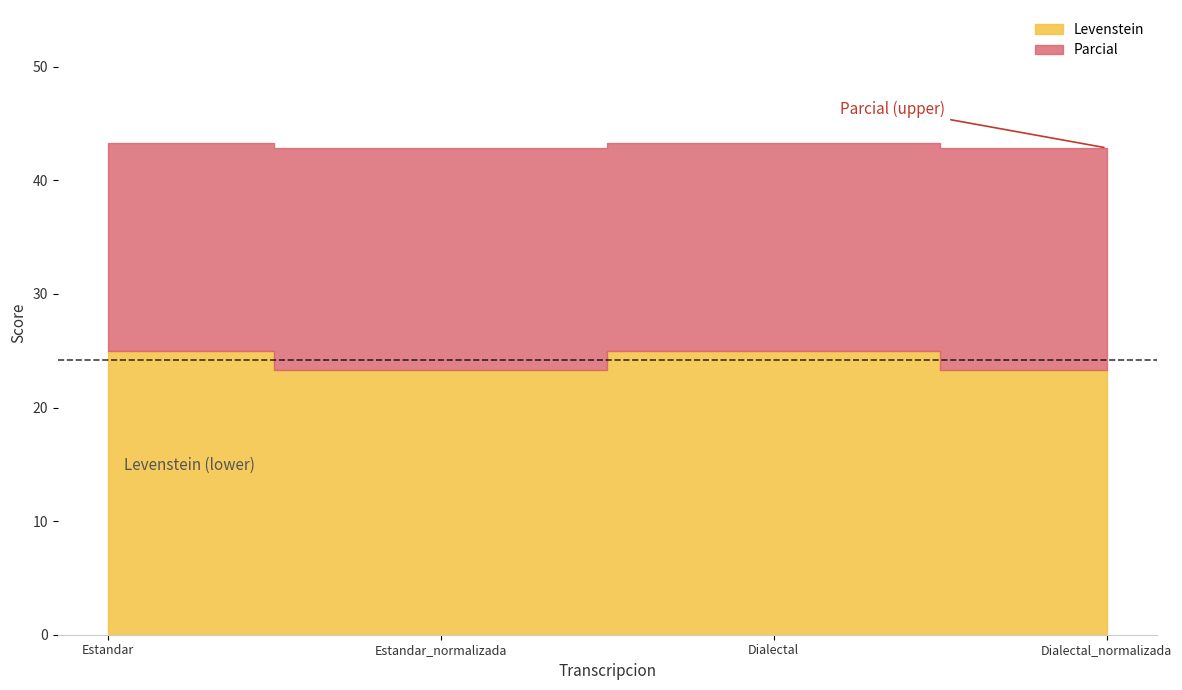

At which category is the sum across all series the highest?

Estandar